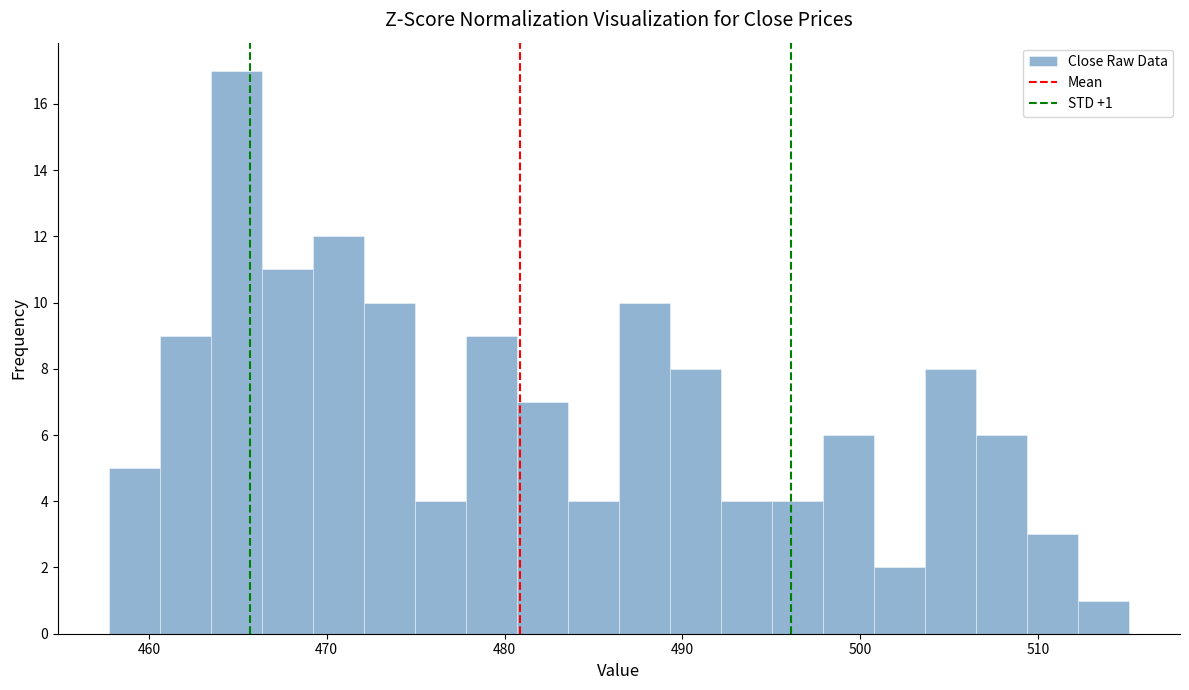

Around what value on the x-axis is the tallest bar? Give the approximate position of its centre, as read against the axis.

465